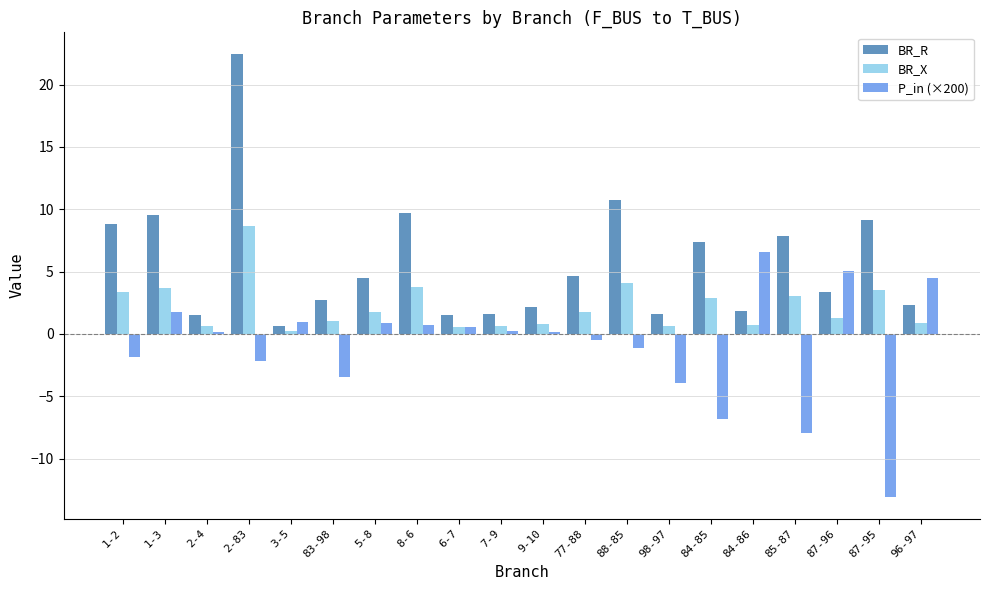

What is the difference between the BR_R values at 87-96 and 85-87?

4.5